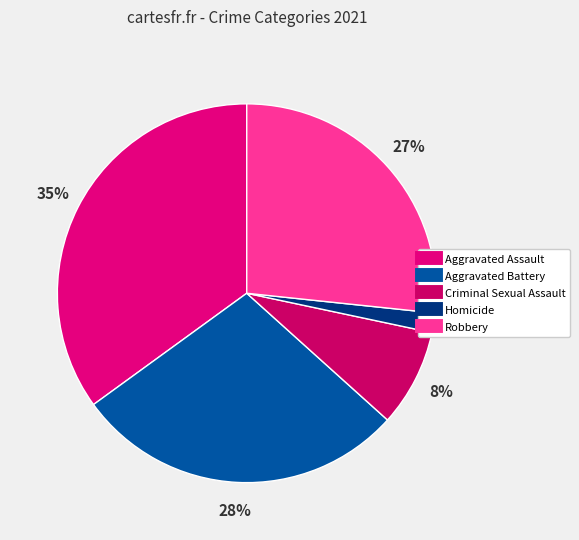

To the nearest percent, what is the combined percentage of Robbery and Aggravated Assault?

62%